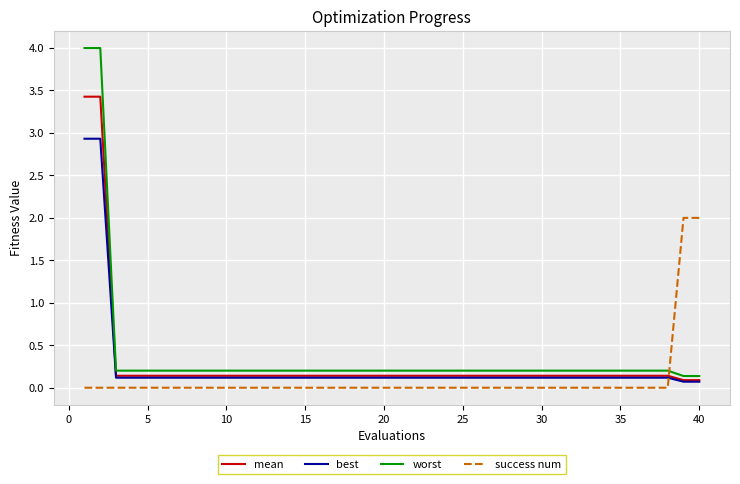

True or false: success num and worst cross at least once.

True